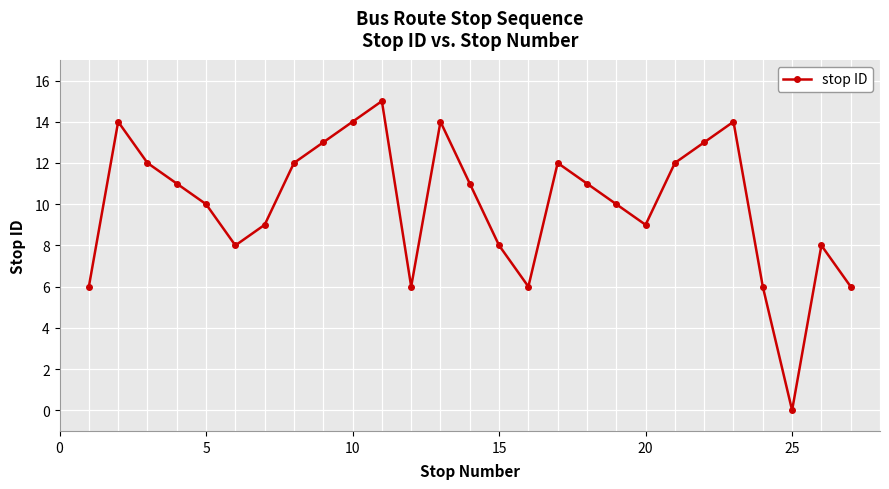

What is the maximum value shown in the chart?

15